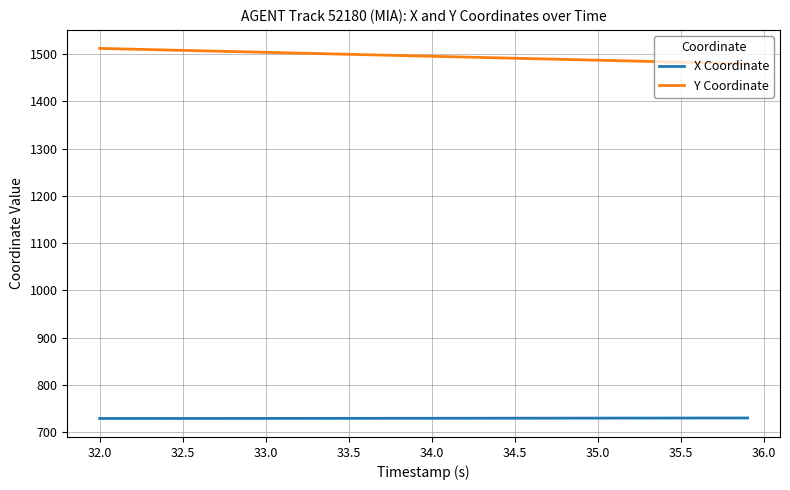

What is the maximum value for X Coordinate?

730.2